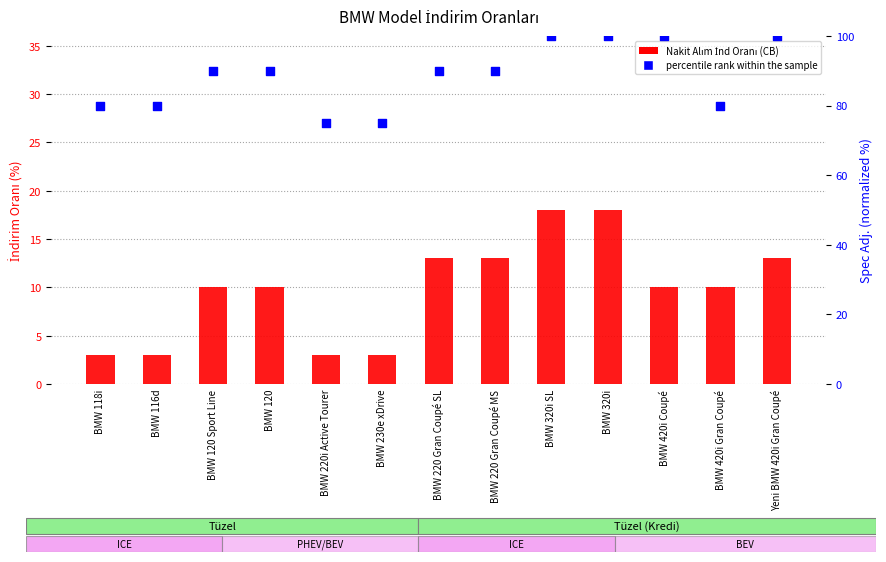

At which category is the sum across all series the highest?

BMW 320i SL